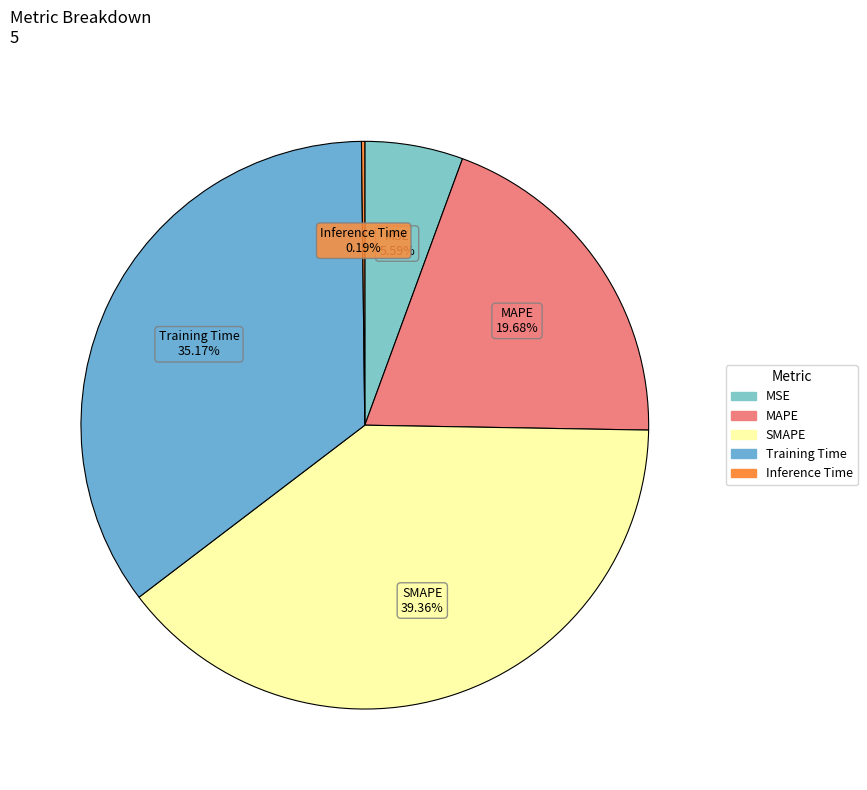

True or false: SMAPE accounts for 39% of the total.

True